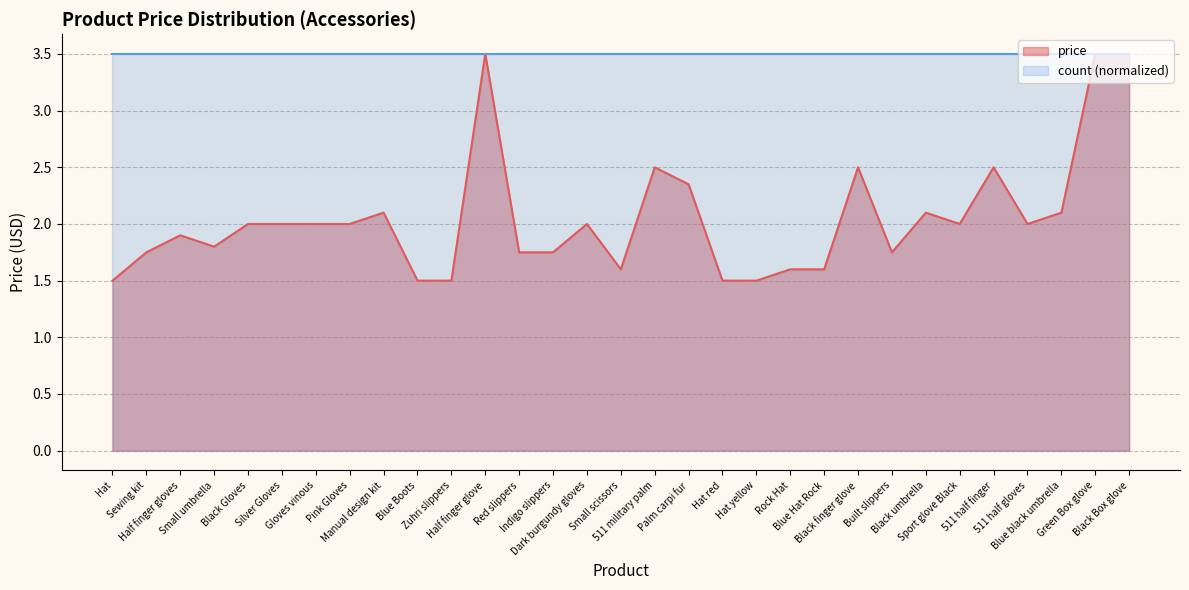

How many lines are shown in the chart?

2